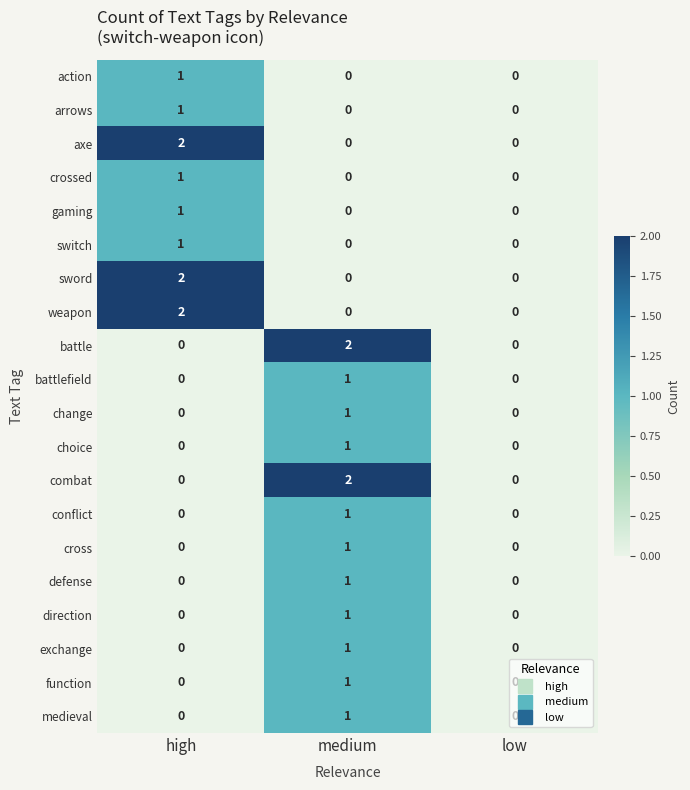

At which category is the sum across all series the highest?

medium